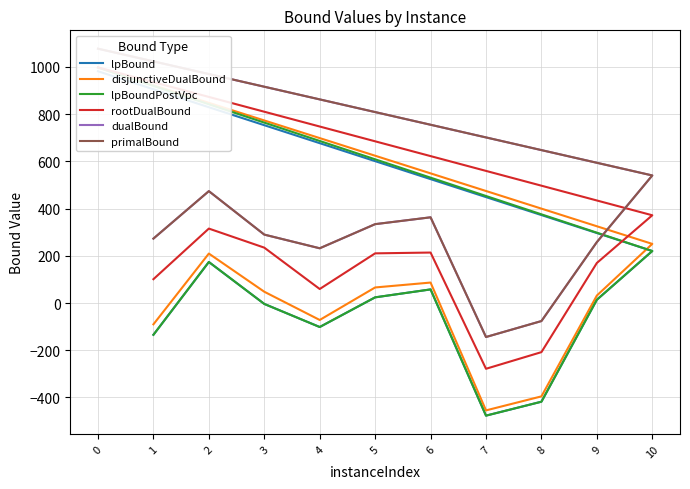

What is the maximum value for primalBound?

1077.6